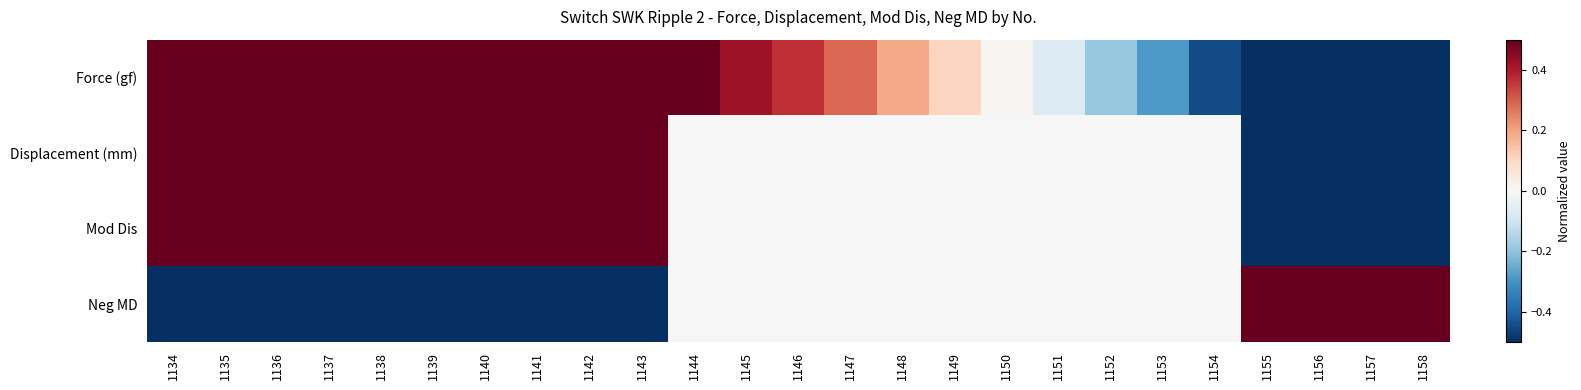

At how many categories does at least one series exceed 0?

25